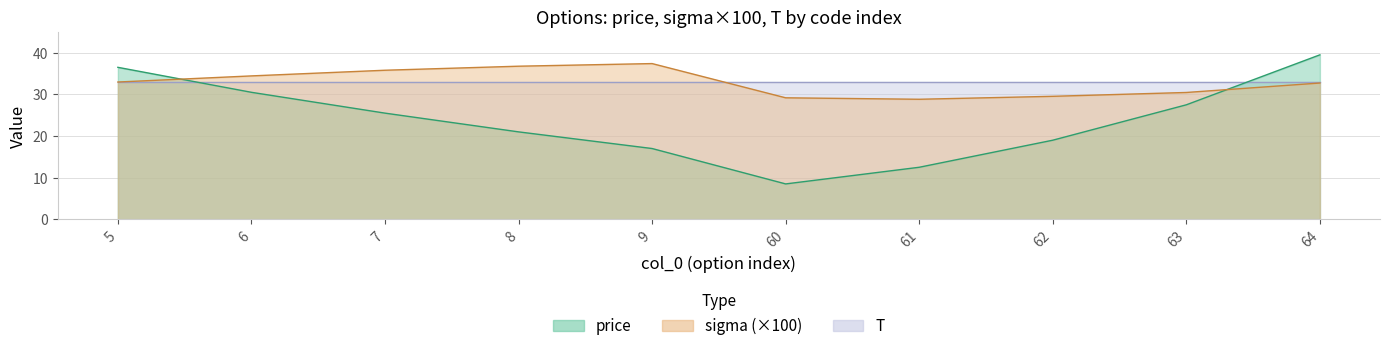

True or false: price and sigma cross at least once.

True